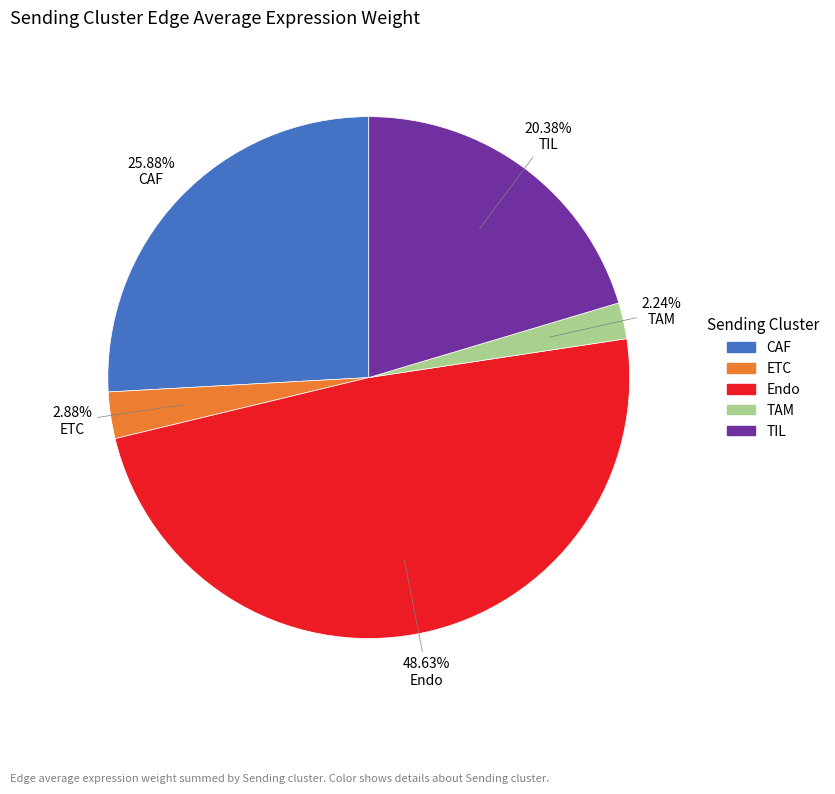

Does any single category account for the majority?

No